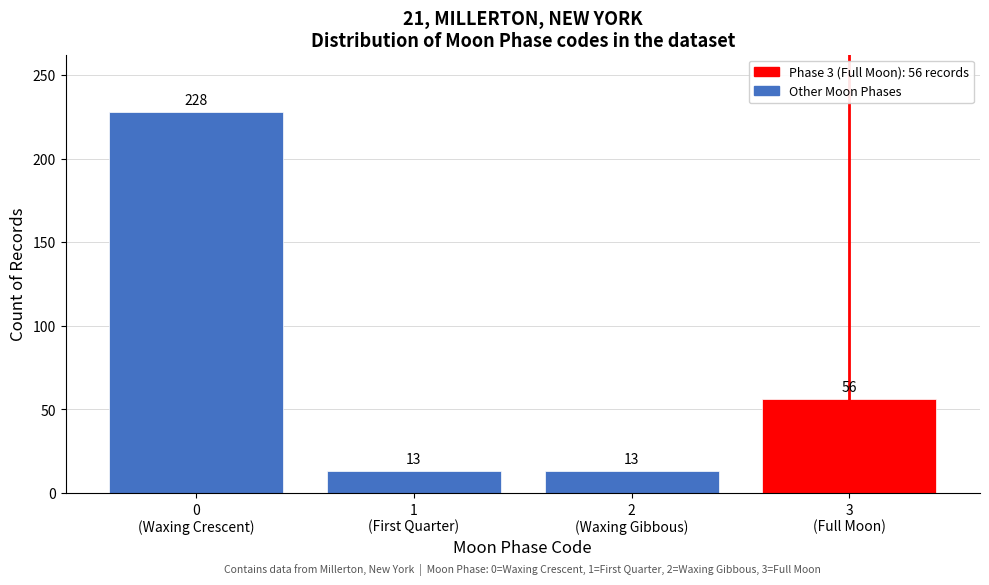

Reading left to right, extract all data points from this chart.

228	13	13	56